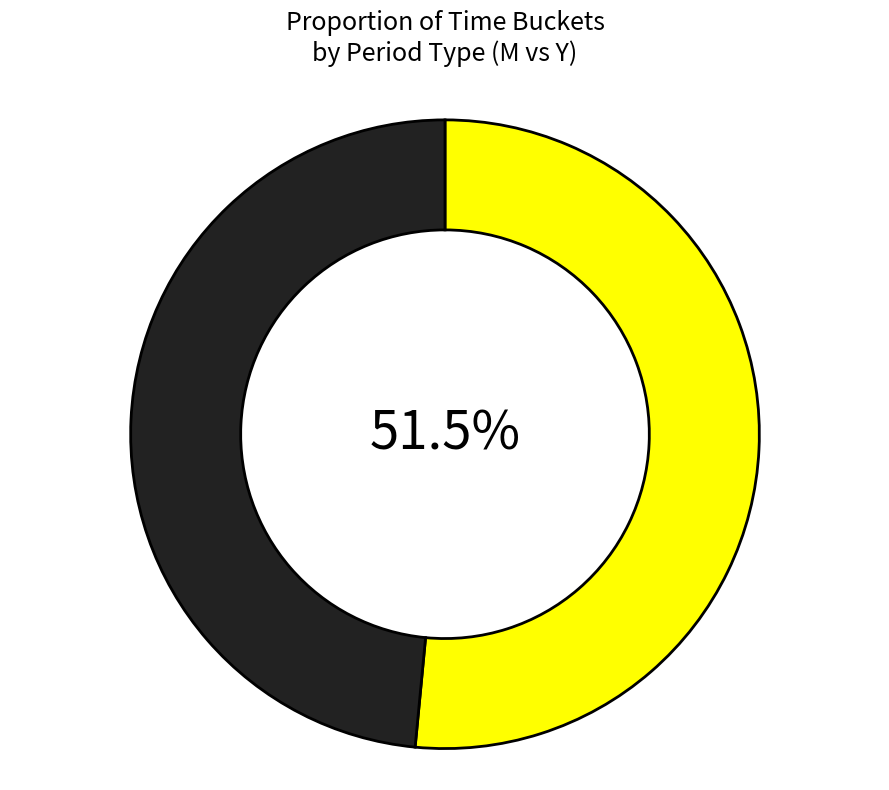

How many segments does this pie chart have?

2